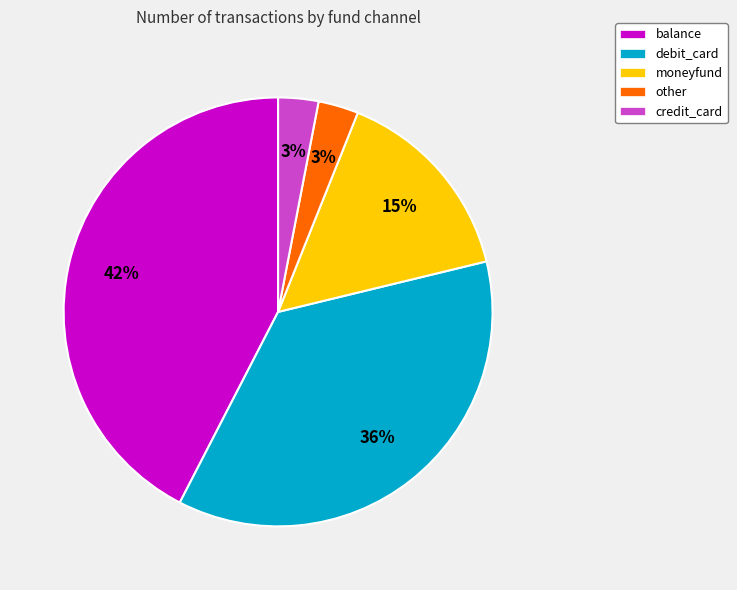

To the nearest percent, what is the combined percentage of credit_card and other?

6%